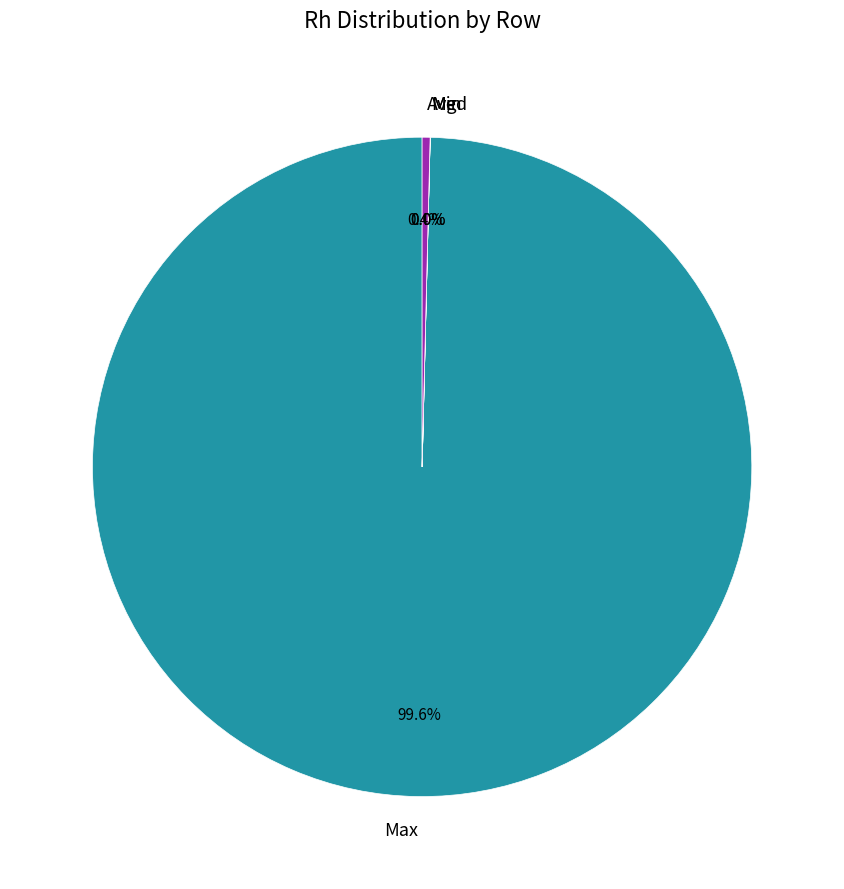

What percentage is NOT represented by Max?

0.4%